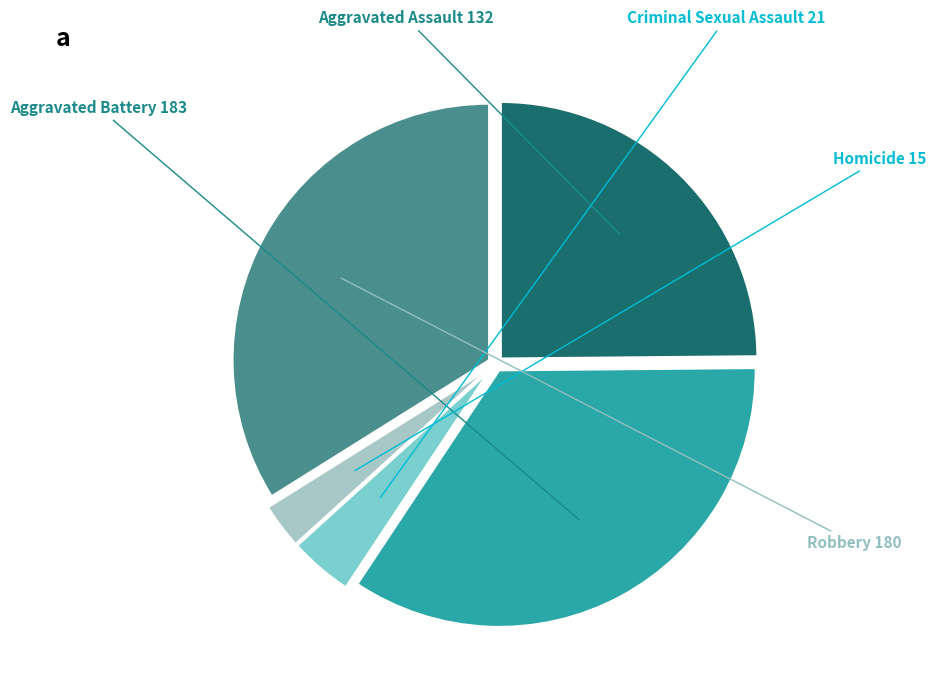

Is there any slice that represents more than half of the pie?

No